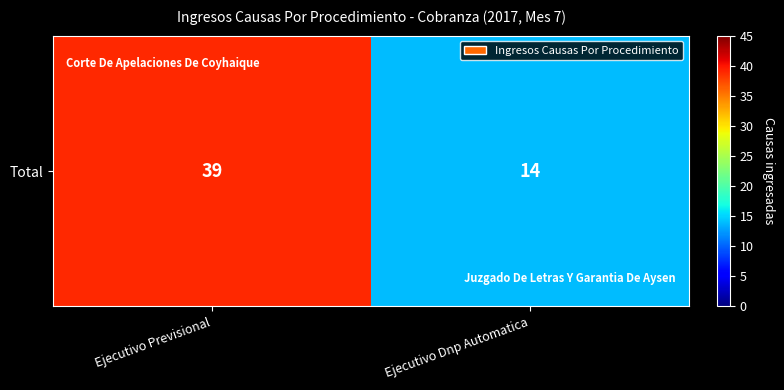

What is the difference between the maximum and minimum values?

25